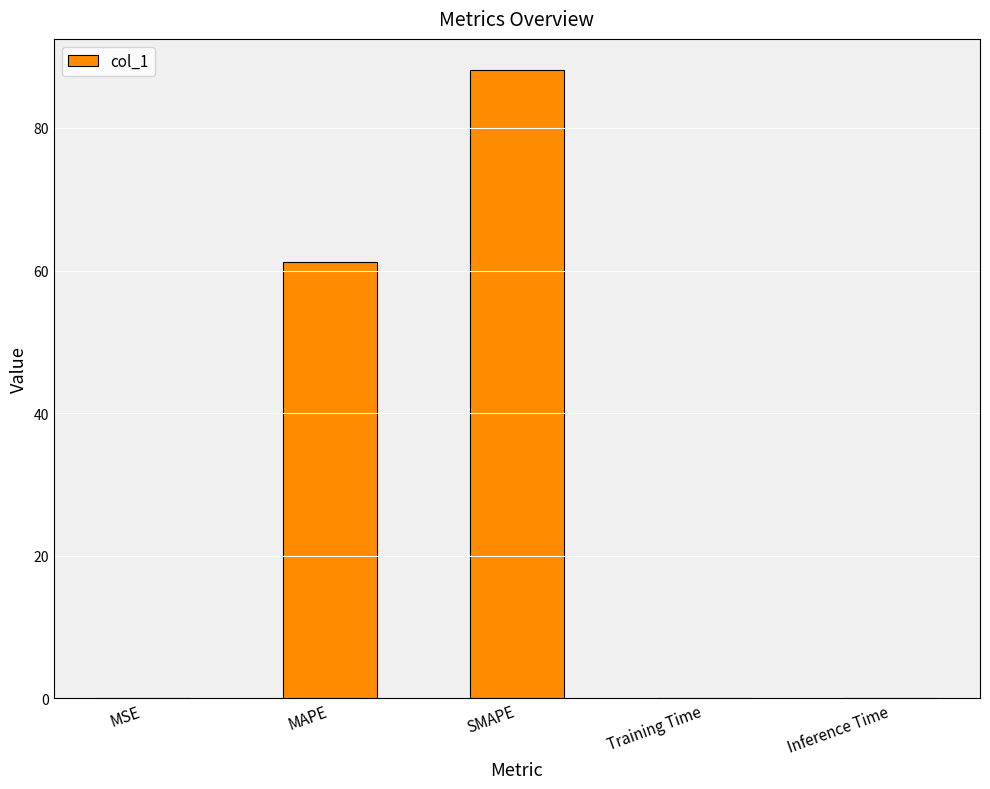

At which category does the chart reach its peak across all series?

SMAPE